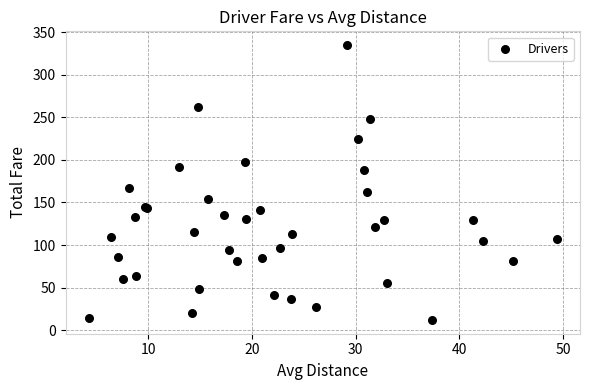

What Y value in the scatter plot is closest to 173?

166.8